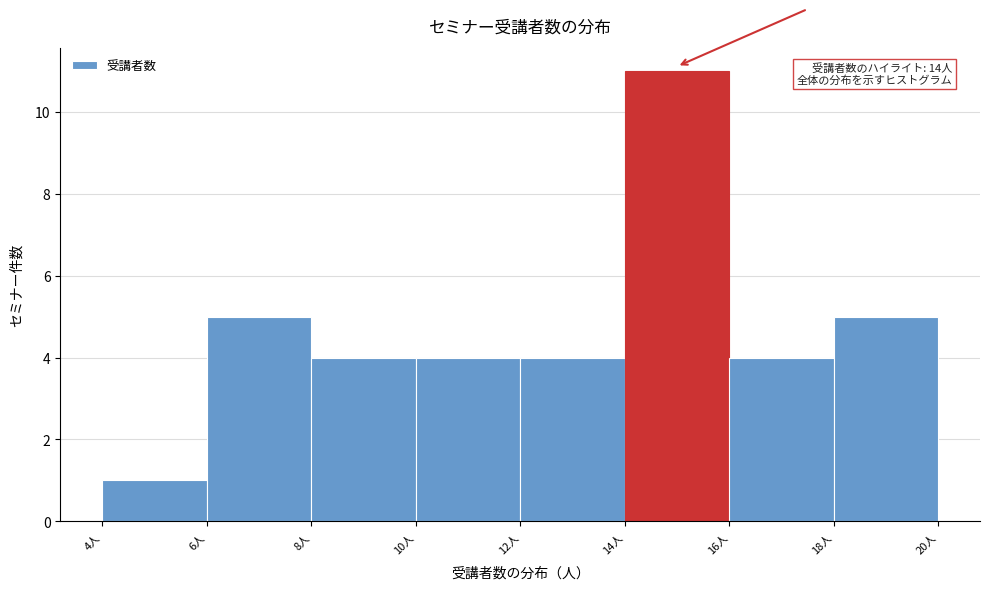

Which range on the x-axis has the tallest bar?

14 to 16